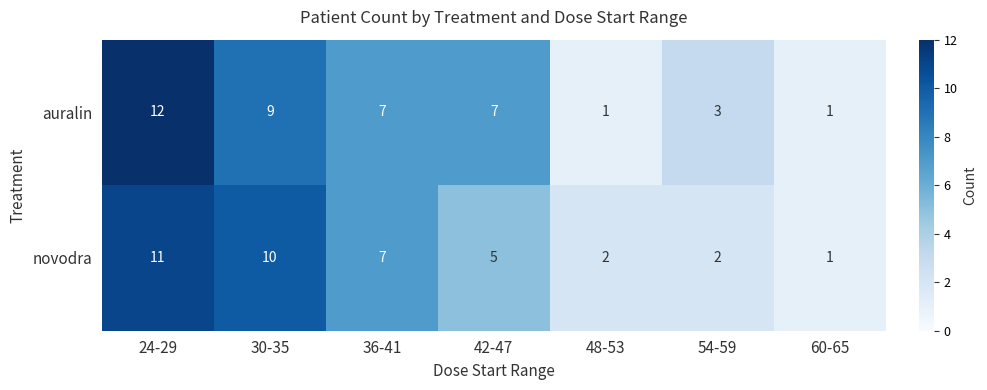

The value of novodra at 48-53 is 1. True or false?

False